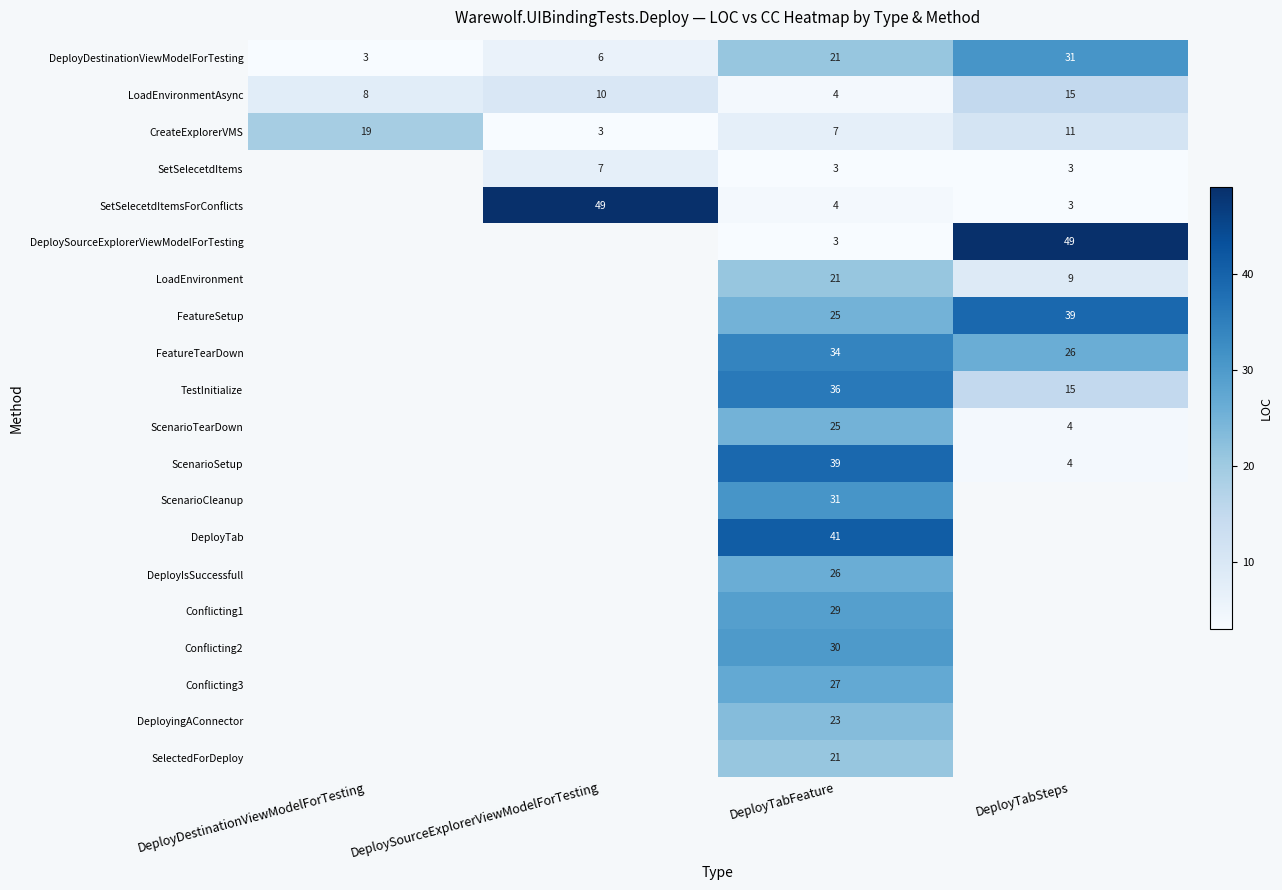

At how many categories does at least one series exceed 31?

3